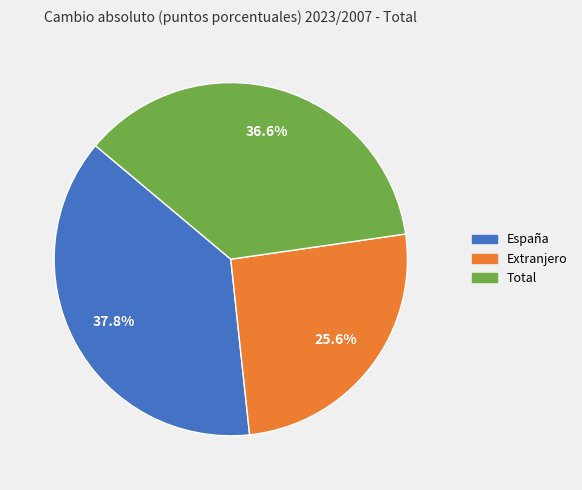

Rank the categories by value from highest to lowest.

España, Total, Extranjero